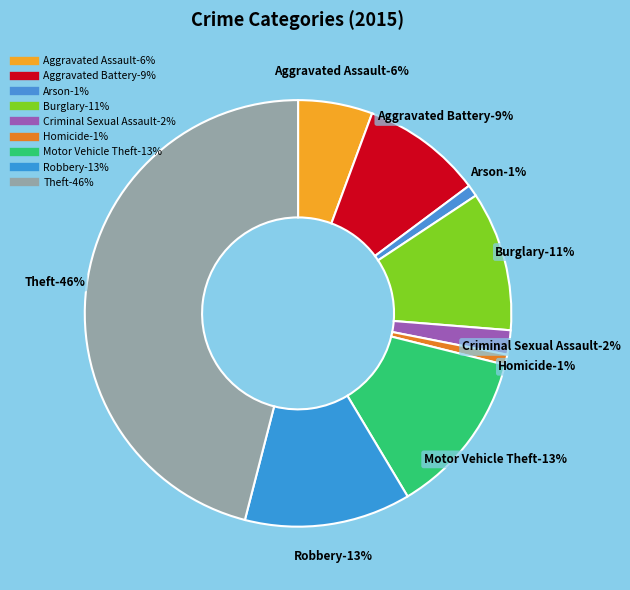

True or false: Theft accounts for 32% of the total.

False